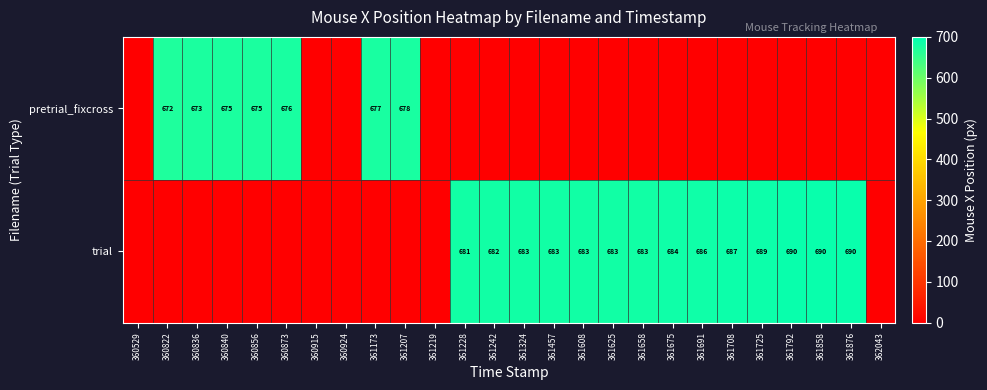

At which category does the chart reach its minimum across all series?

360529